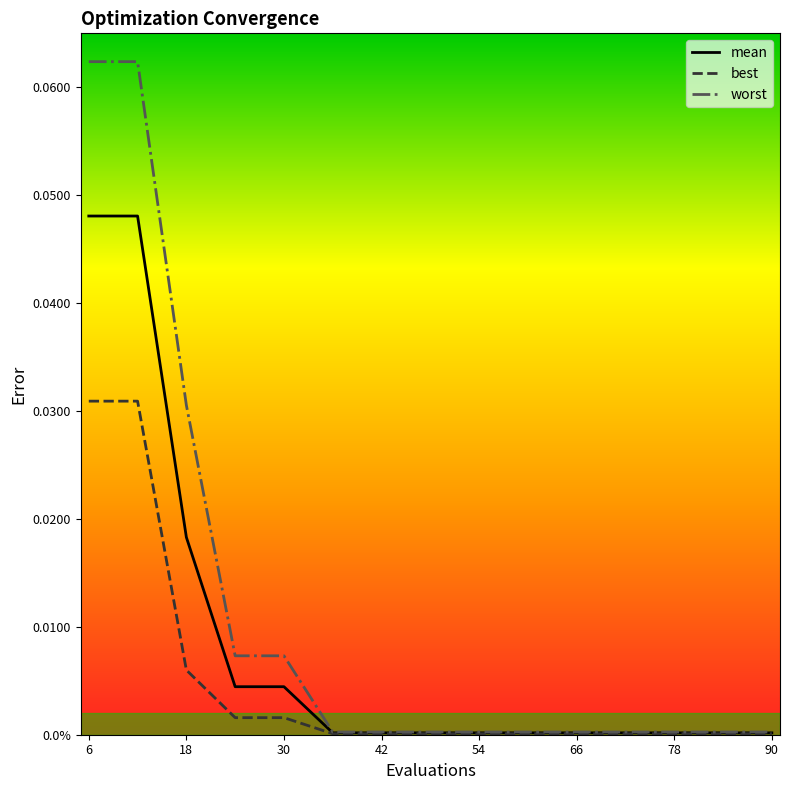

Does the chart have visible grid lines?

No